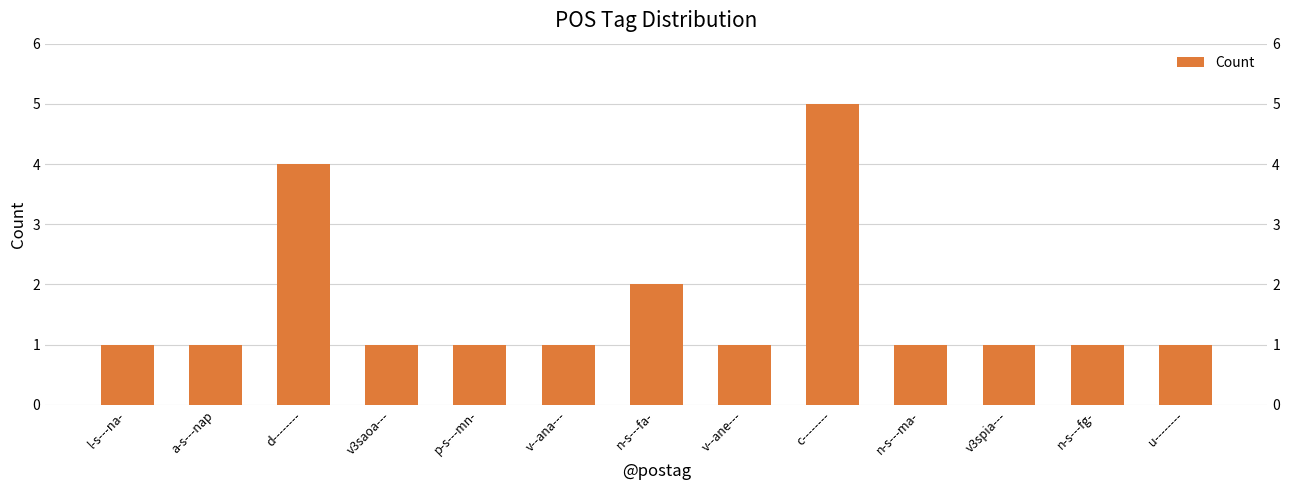

Rank the categories by value from highest to lowest.

c--------, d--------, n-s---fa-, l-s---na-, a-s---nap, v3saoa---, p-s---mn-, v--ana---, v--ane---, n-s---ma-, v3spia---, n-s---fg-, u--------